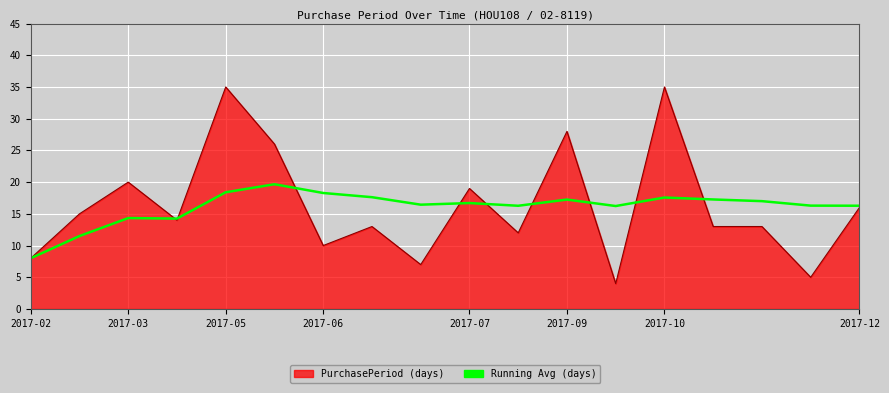

How many lines are shown in the chart?

2